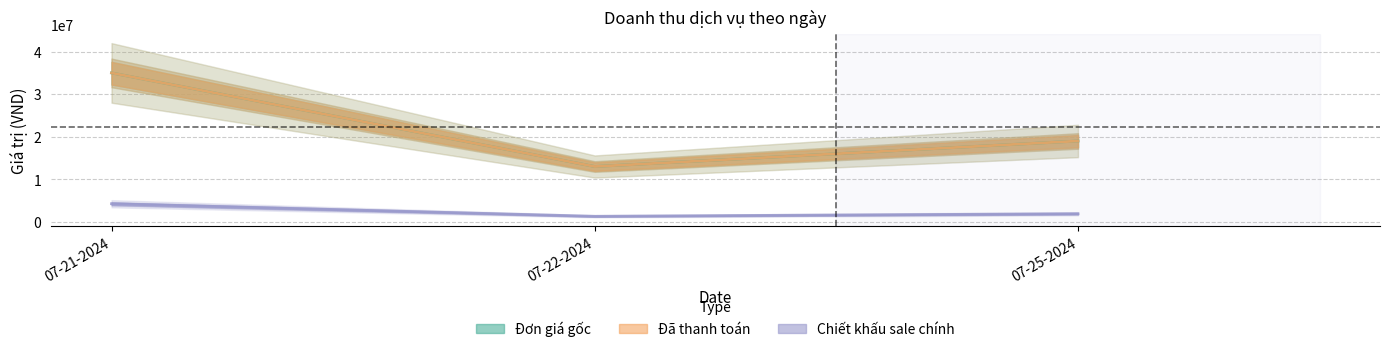

What position from the right is 07-25-2024?

1